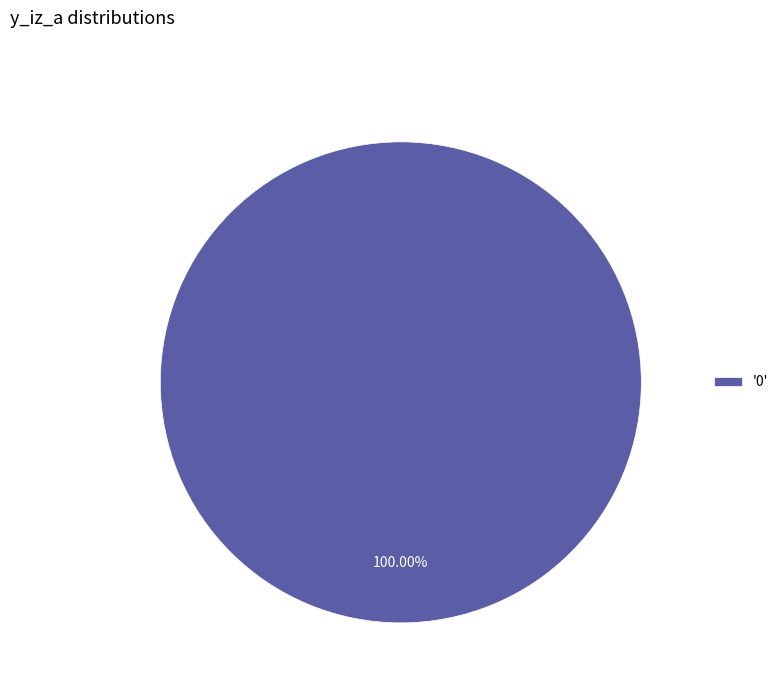

Rank the categories by value from highest to lowest.

'0'